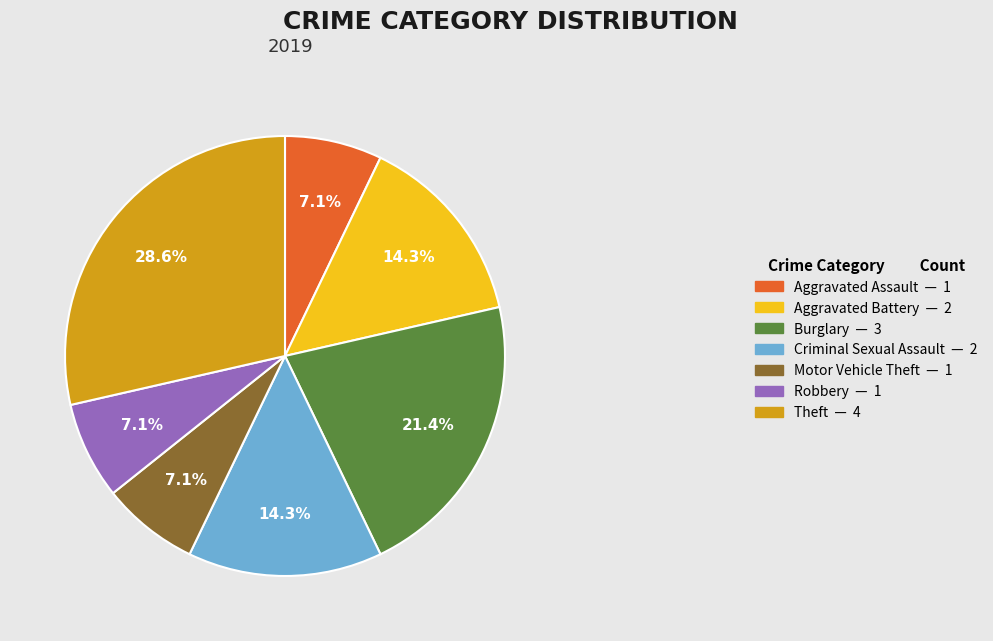

To the nearest percent, what portion does Aggravated Assault represent?

7%